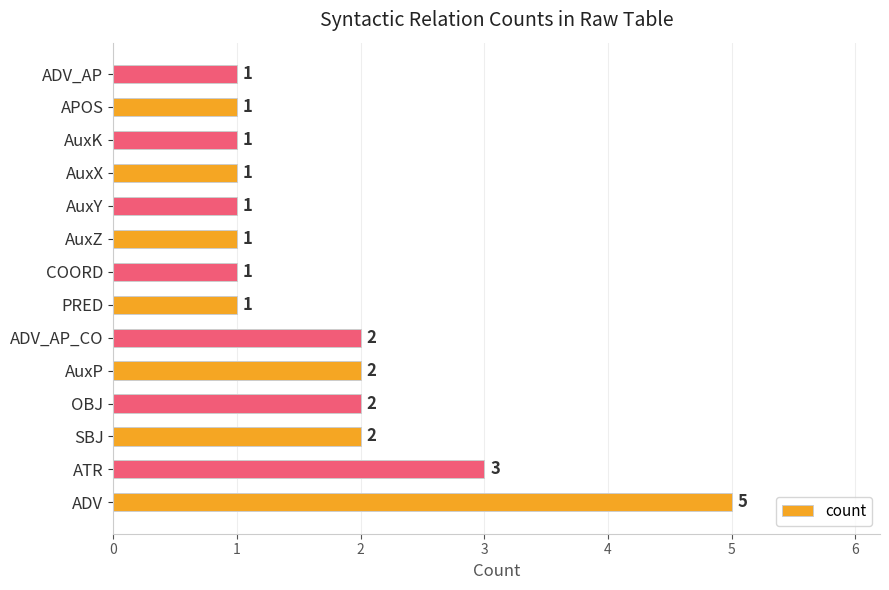

What is the greatest value displayed?

5